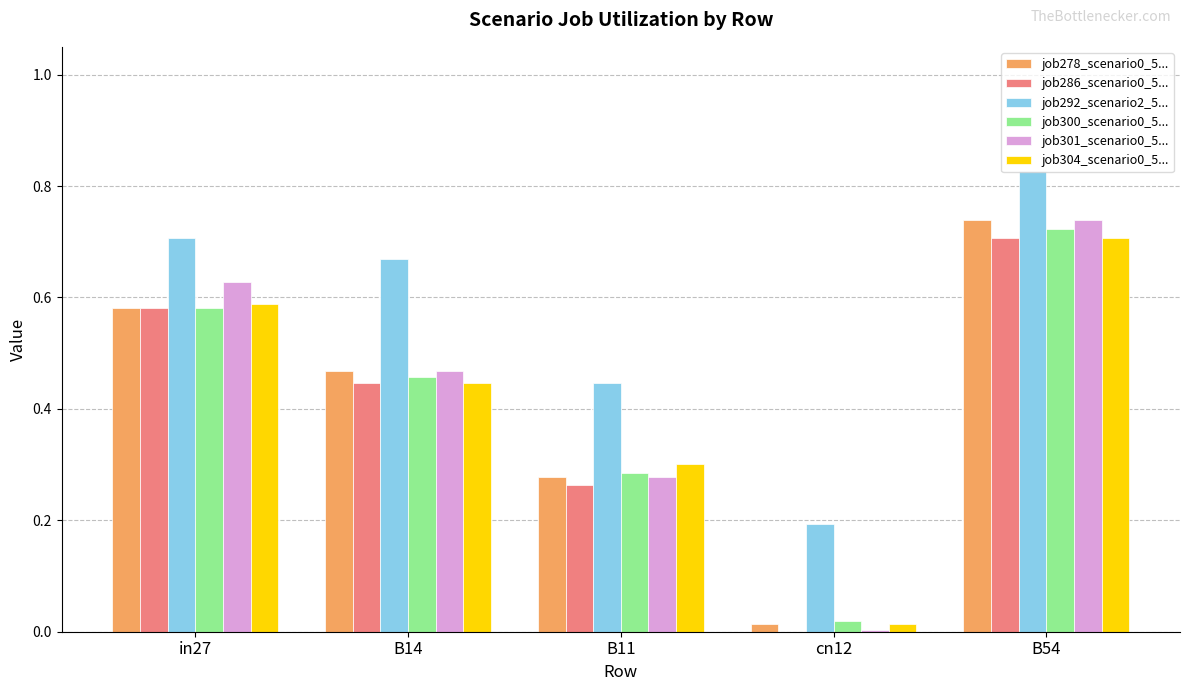

What is the sum of all job278_scenario0_5... values?

2.1